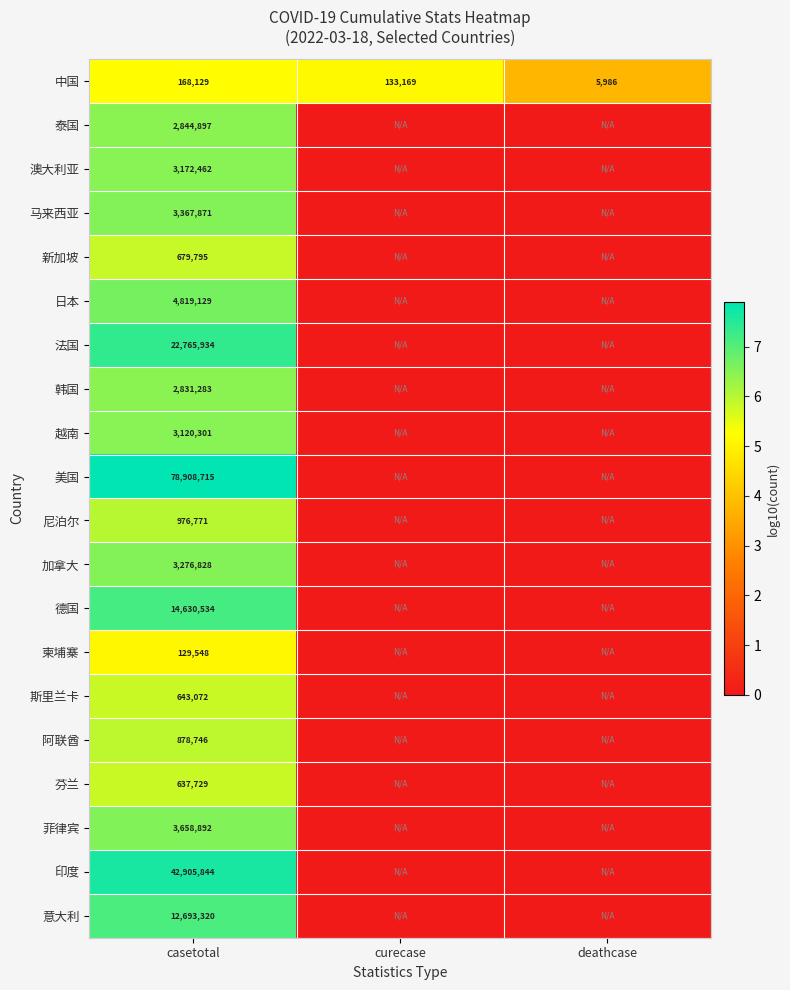

Rank the series at casetotal from highest to lowest value.

美国, 印度, 法国, 德国, 意大利, 日本, 菲律宾, 马来西亚, 加拿大, 澳大利亚, 越南, 泰国, 韩国, 尼泊尔, 阿联酋, 新加坡, 斯里兰卡, 芬兰, 中国, 柬埔寨